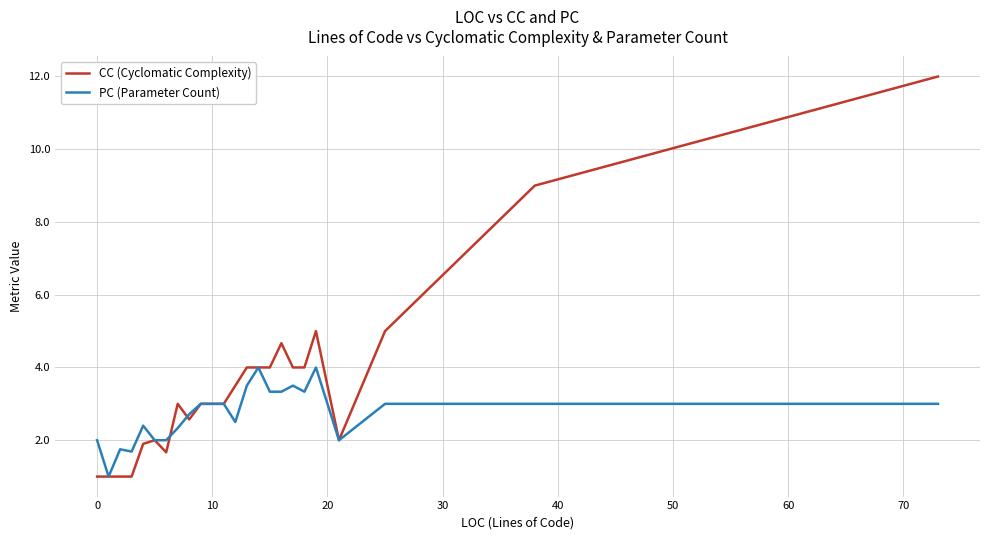

What is the highest value of the PC (Parameter Count) series?

4.0